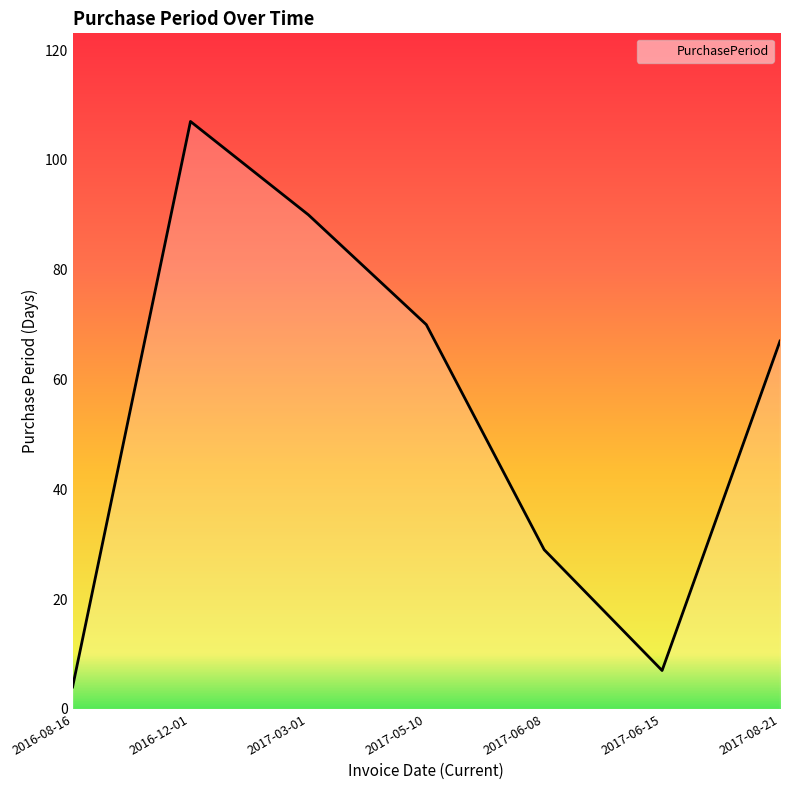

Reading right to left, what are all the values shown in this chart?

67	7	29	70	90	107	4